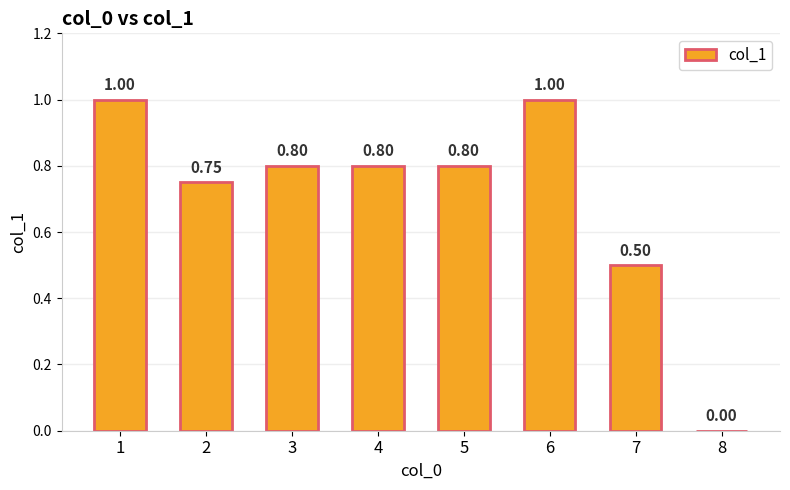

Does the chart contain stacked bars?

No